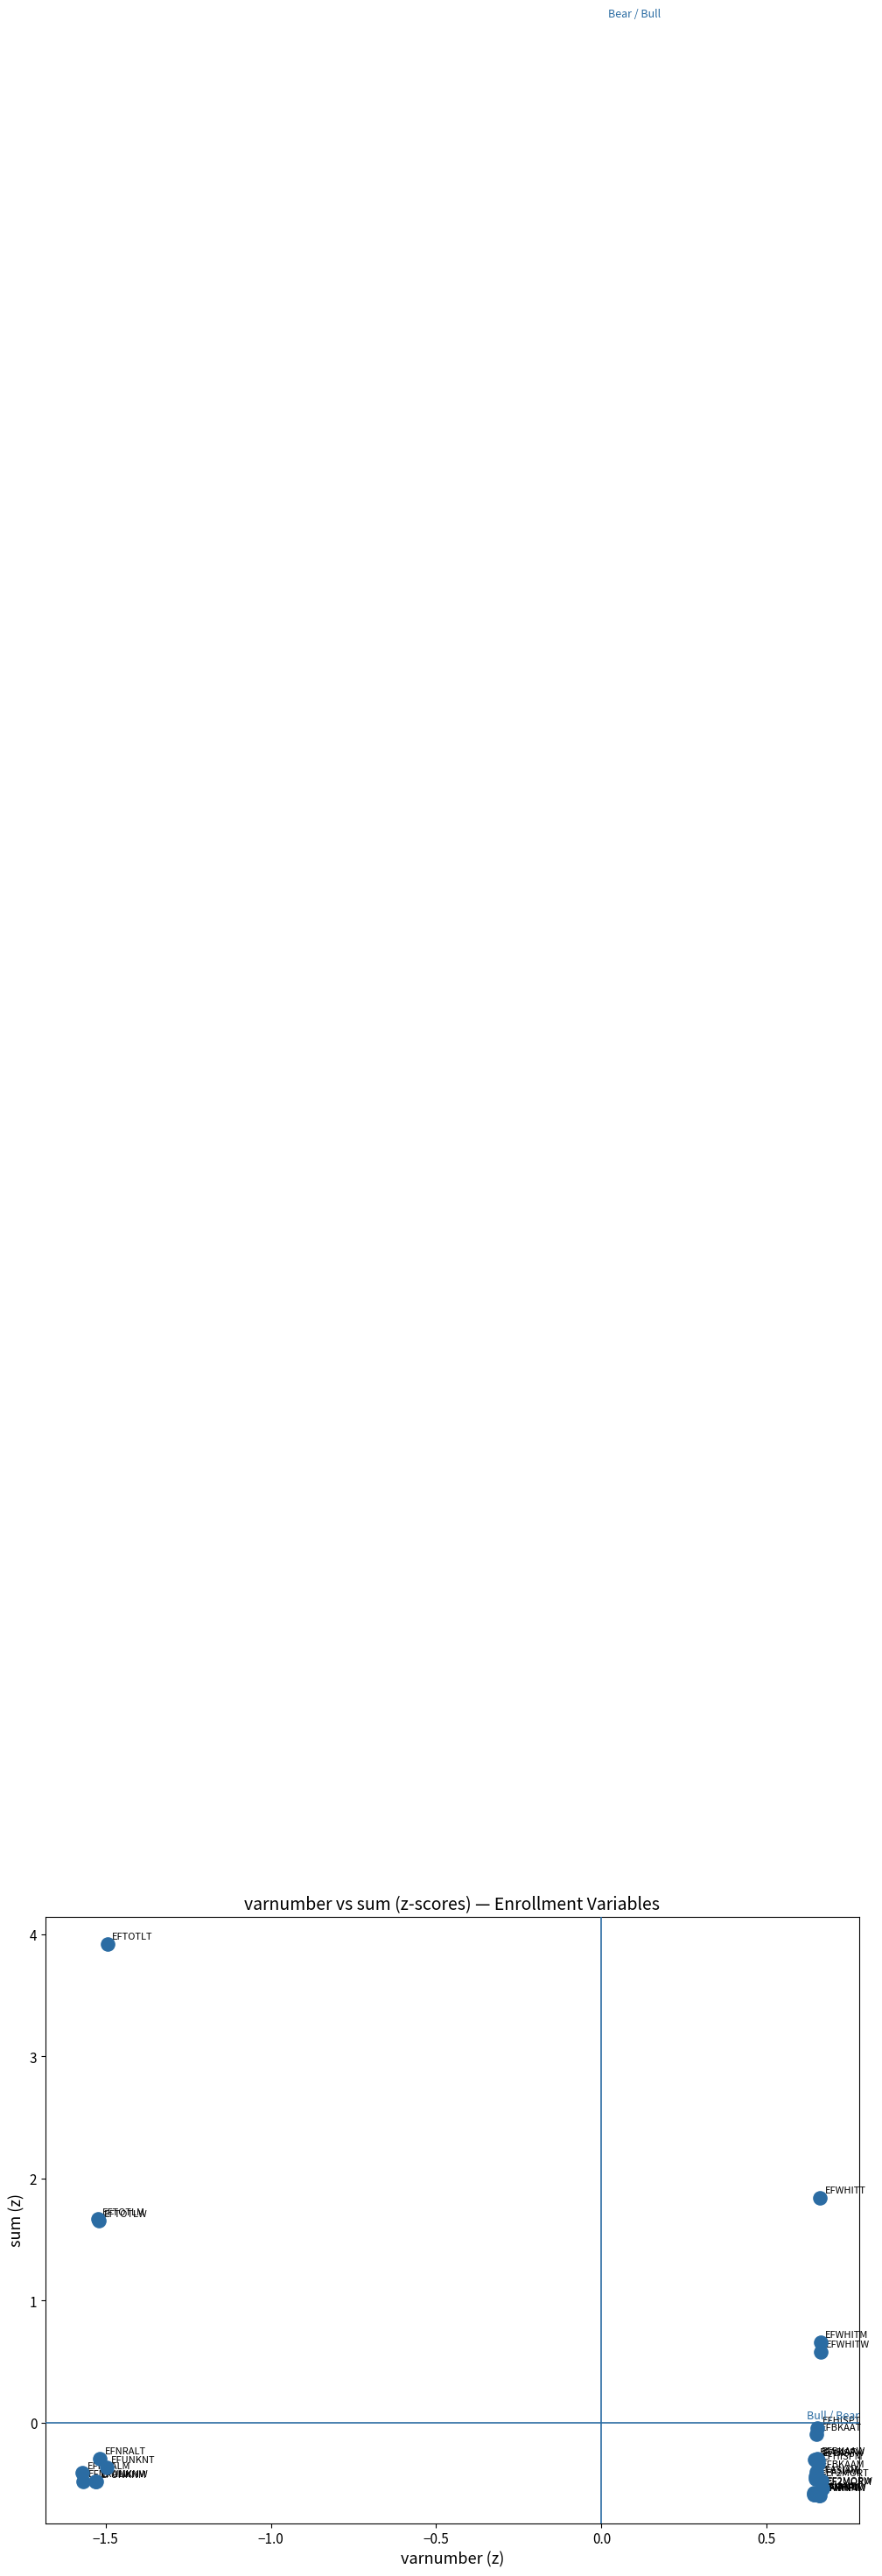

What Y value in the scatter plot is closest to 1?

0.7